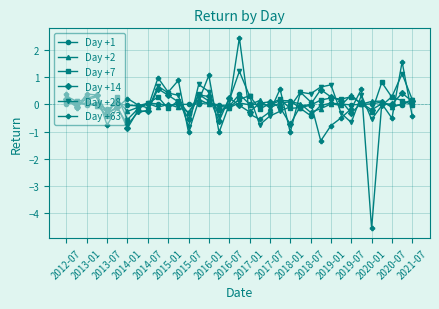

What is the lowest value of the Day +2 series?

-0.3